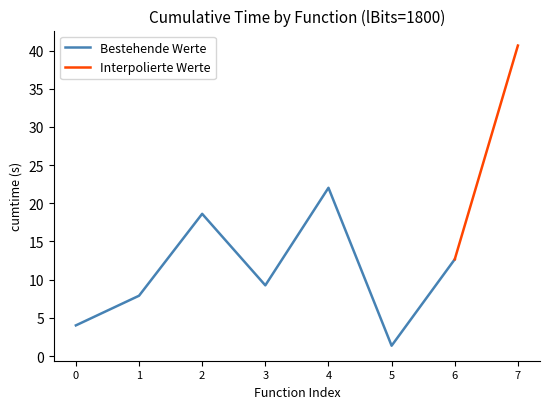

True or false: there are more than 0 points higher than both neighbors.

True